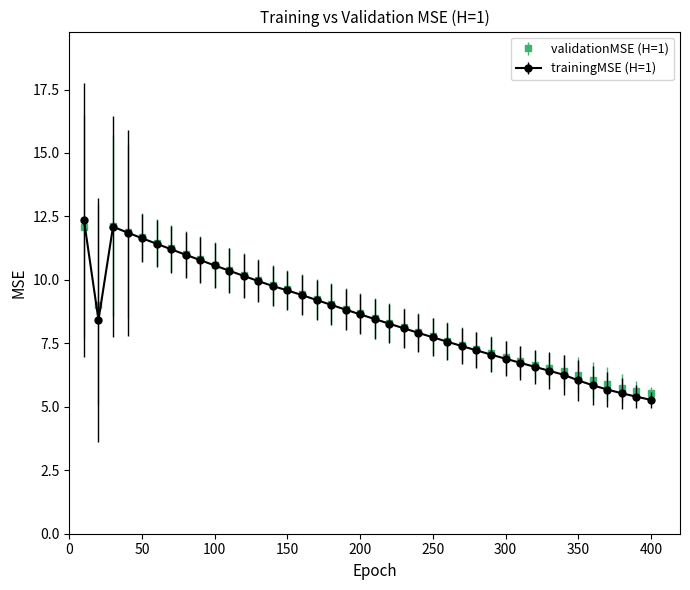

What is the minimum value shown in the chart?

5.3